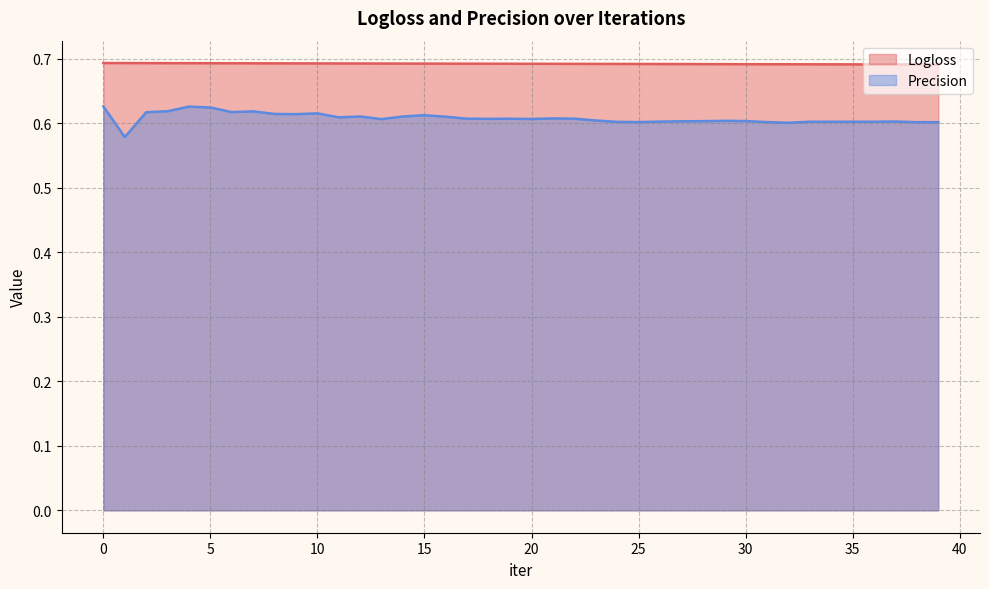

What is the maximum value for Precision?

0.6